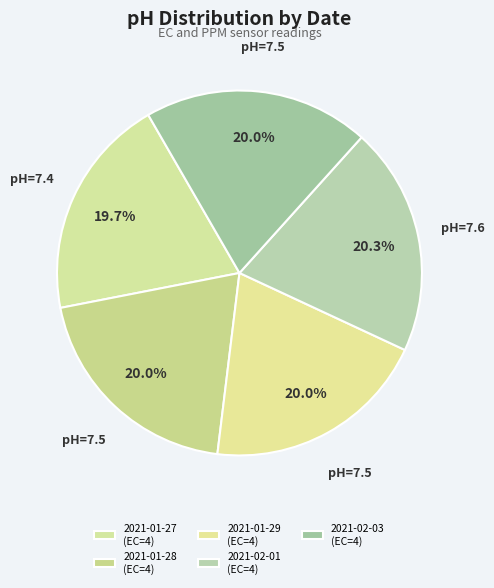

Approximately how many times larger is the value at 2021-02-01 (EC=4) compared to 2021-01-29 (EC=4)?

1.0